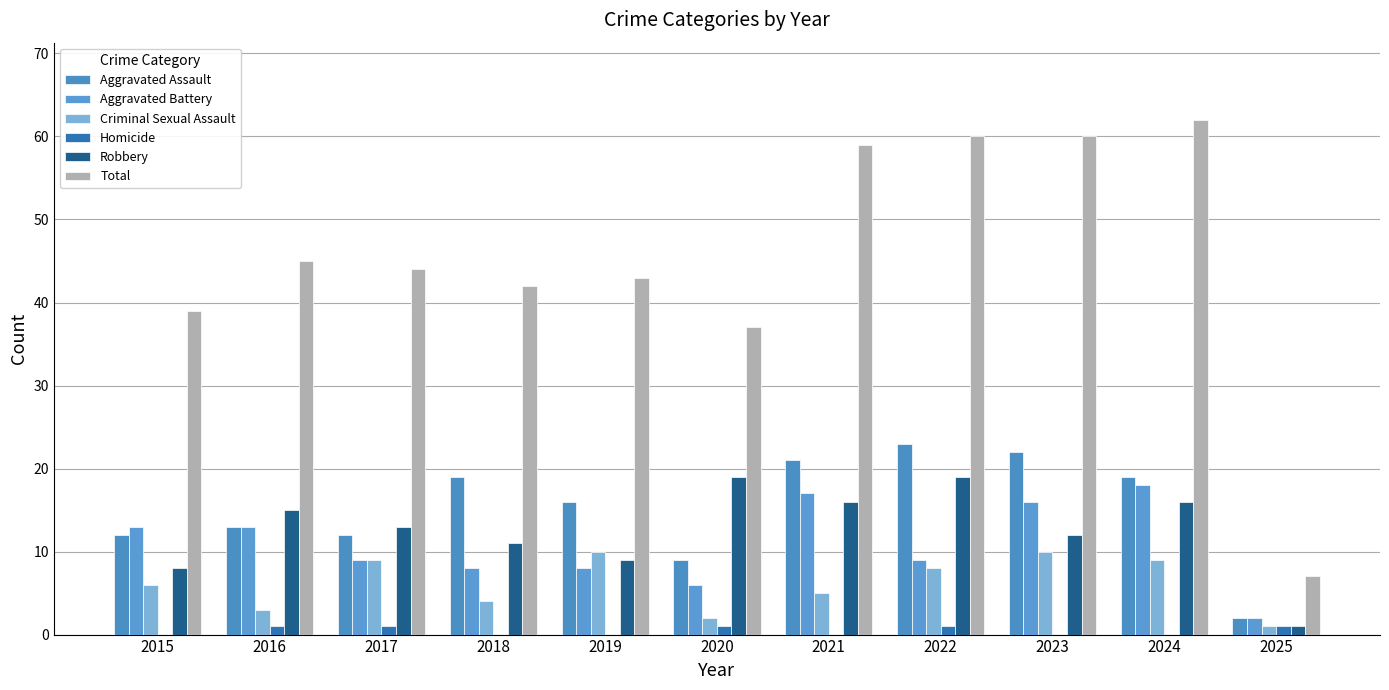

Where does the Aggravated Assault series first go above 16?

2018